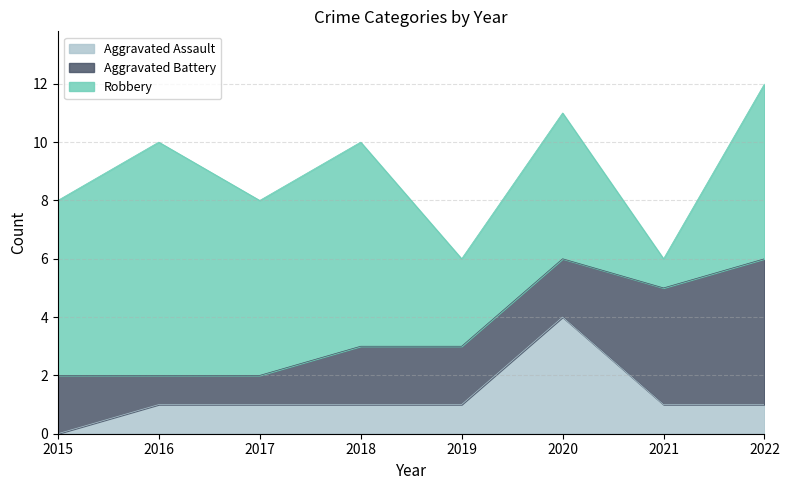

At which label is Aggravated Battery closest to 3?

2015